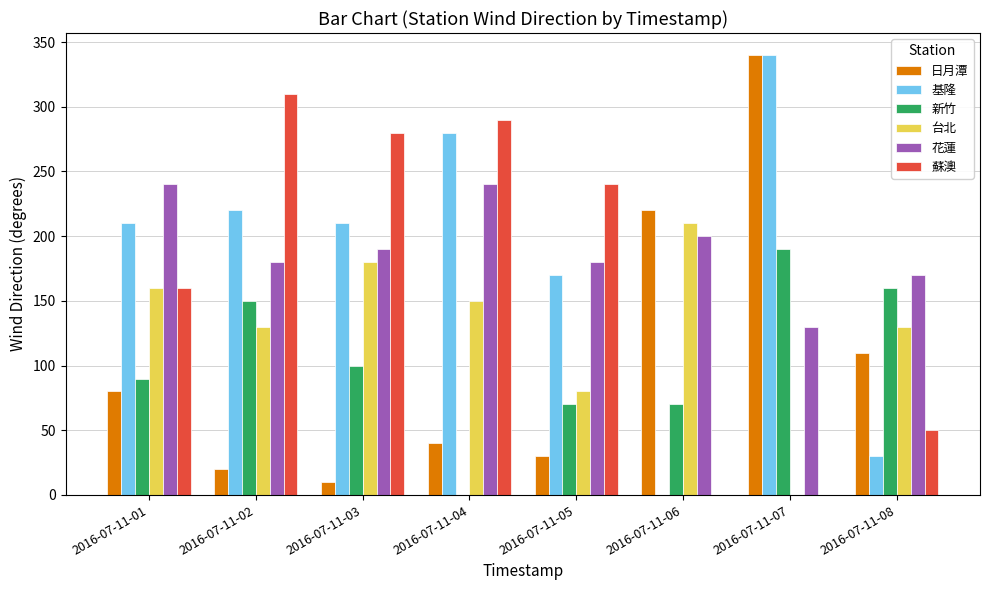

The value of 基隆 at 2016-07-11-05 is 170. True or false?

True